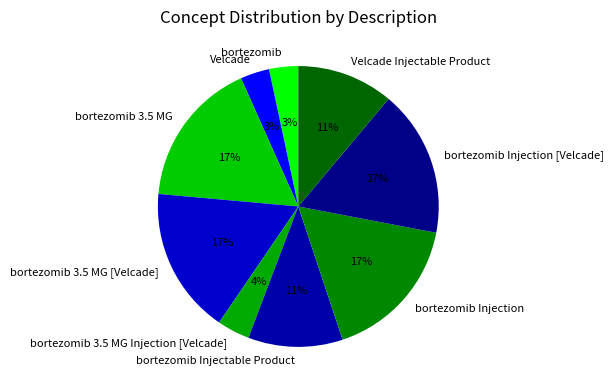

Approximately how many times larger is the value at bortezomib compared to bortezomib Injection [Velcade]?

0.2